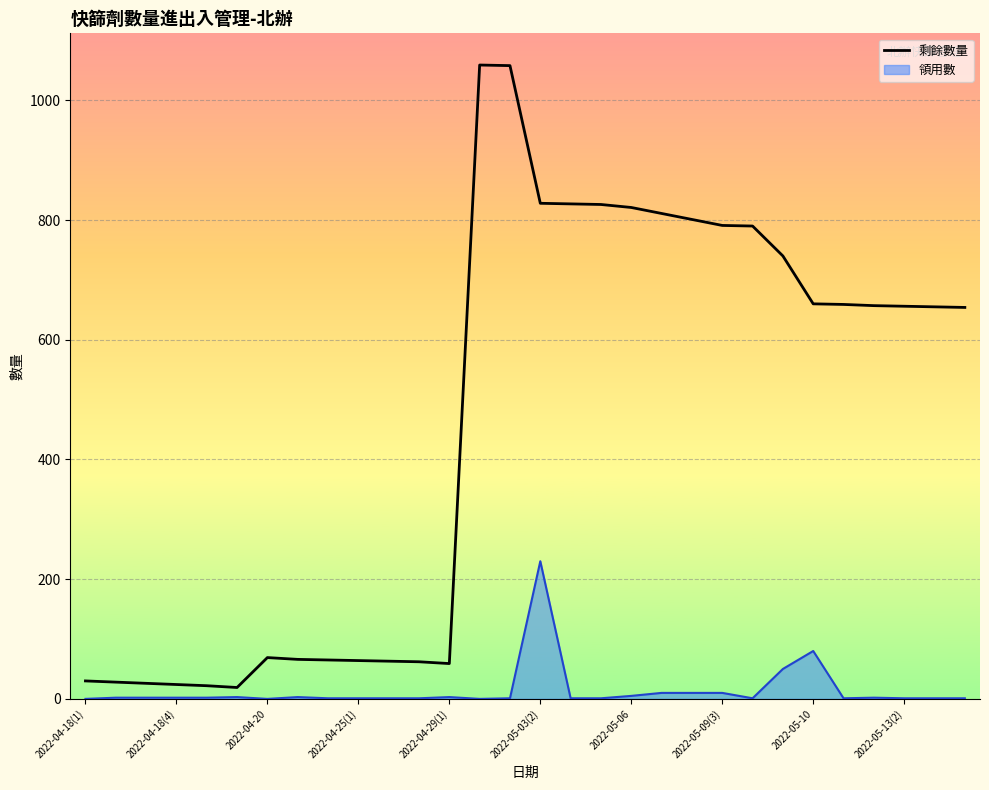

Which has a higher value, 21 or 26?

21